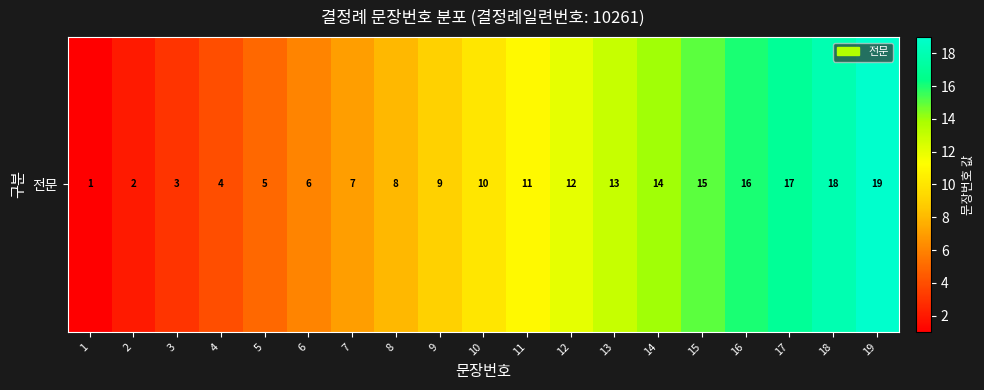

What is the average value?

10